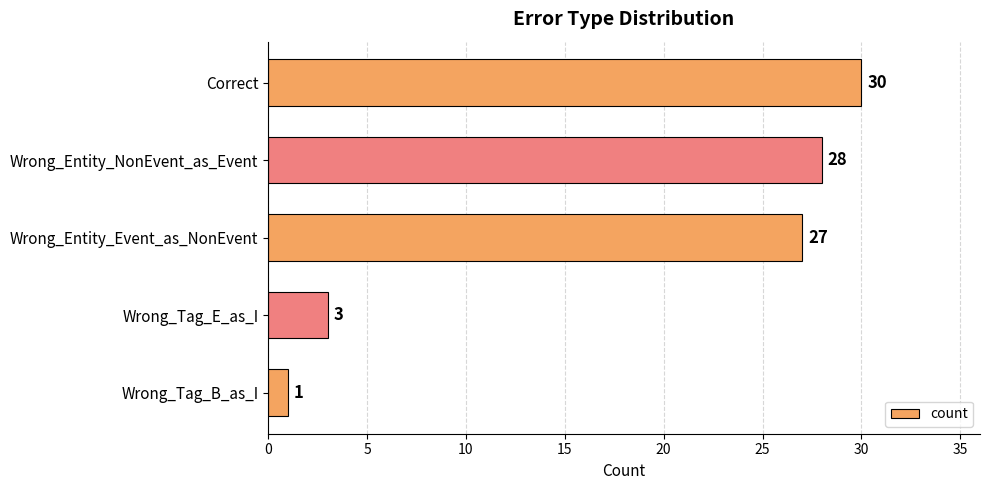

What is the value of the 5th bar from the top?

1